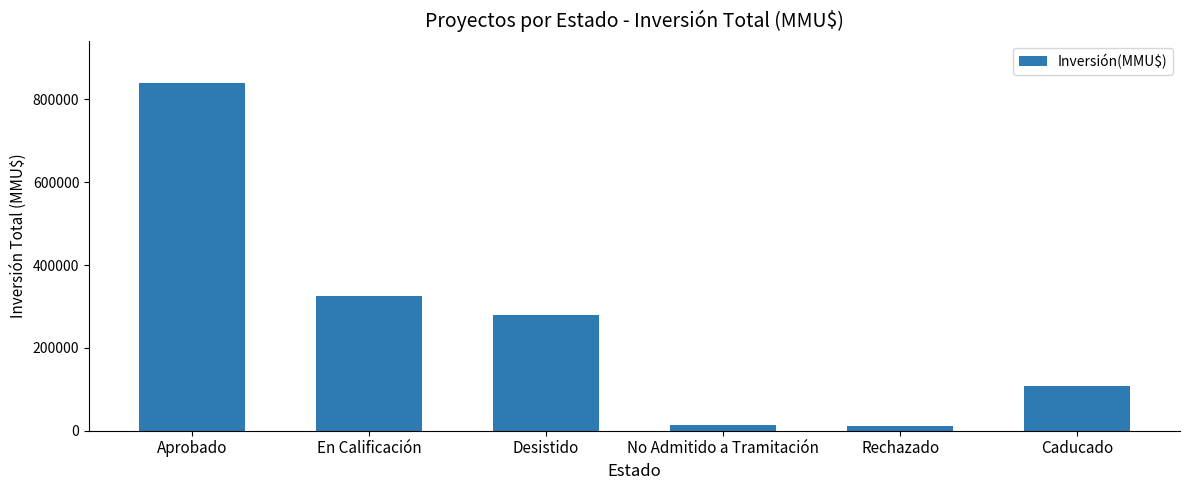

True or false: the data shows 196162 at Desistido.

False